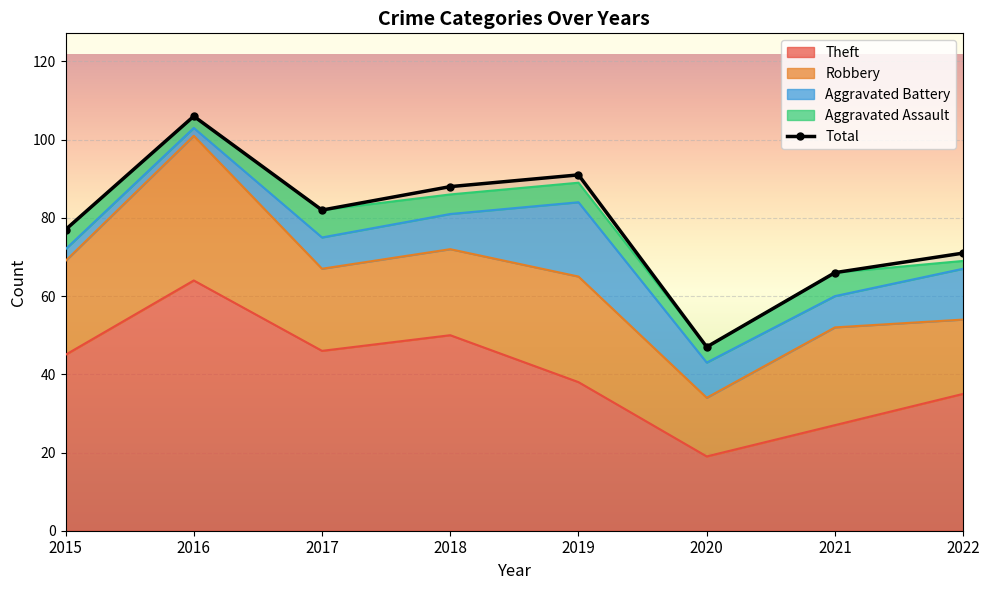

Is the value of Theft at 2022 greater than the value of Robbery at 2020?

Yes